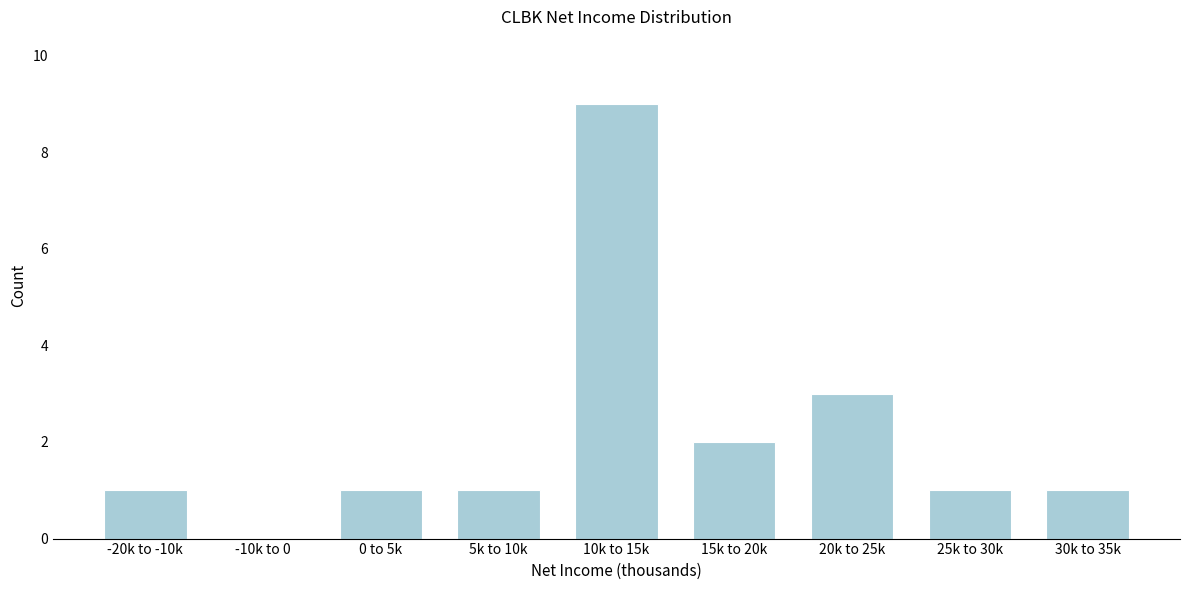

Reading left to right, what are all the values shown in this chart?

-20k to -10k=1	-10k to 0=0	0 to 5k=1	5k to 10k=1	10k to 15k=9	15k to 20k=2	20k to 25k=3	25k to 30k=1	30k to 35k=1